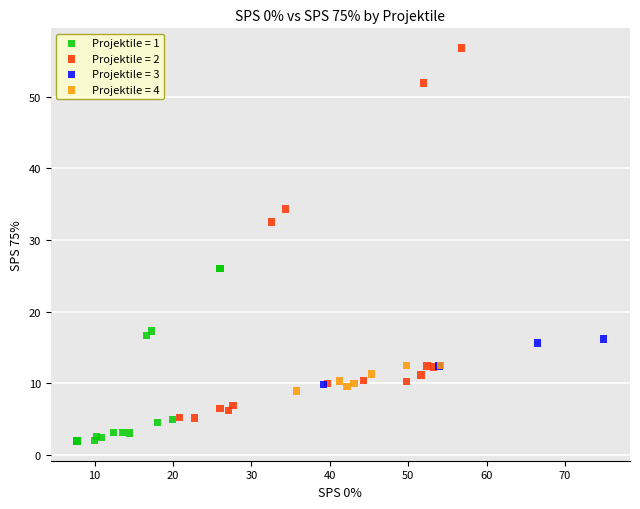

Which series contains the highest Y value?

Projektile = 2